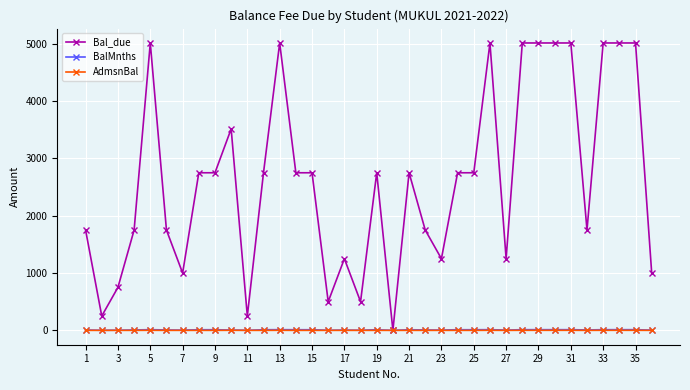

True or false: Bal_due has more than 0 points higher than both neighbors.

True